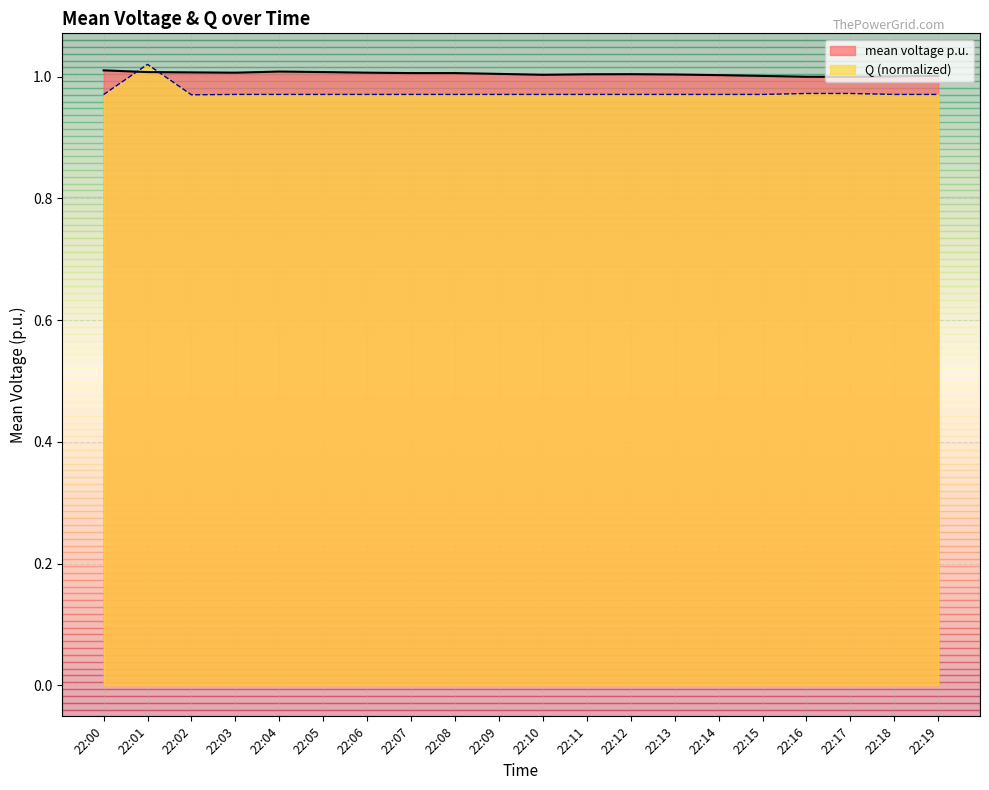

Which label corresponds to the largest value in the chart?

22:01